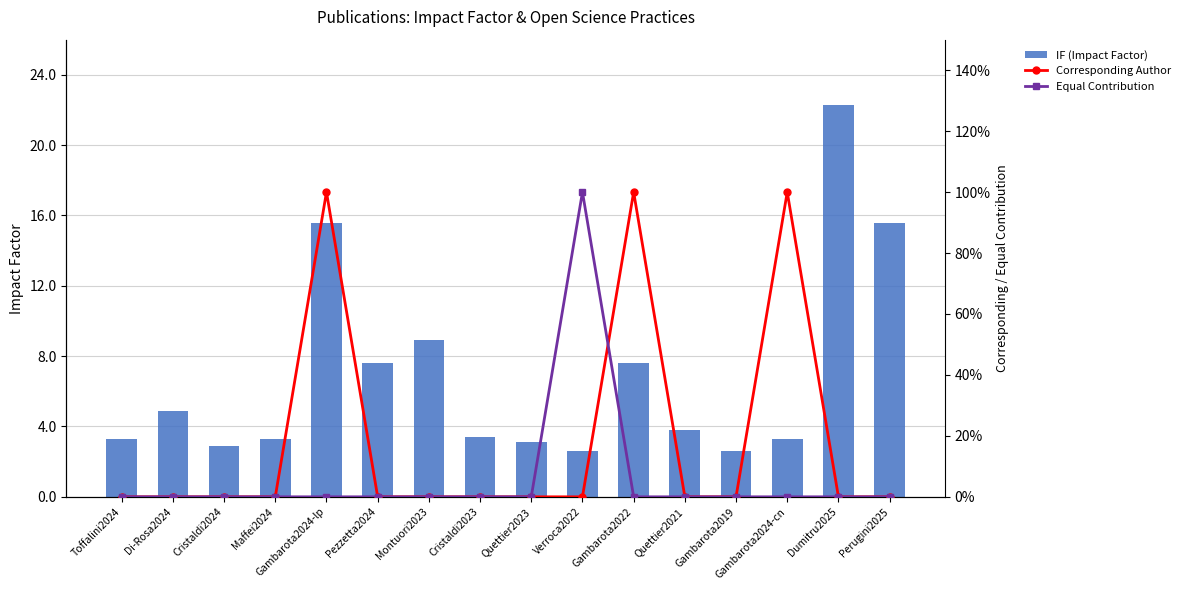

The value of Corresponding Author at Pezzetta2024 is 0.0. True or false?

True